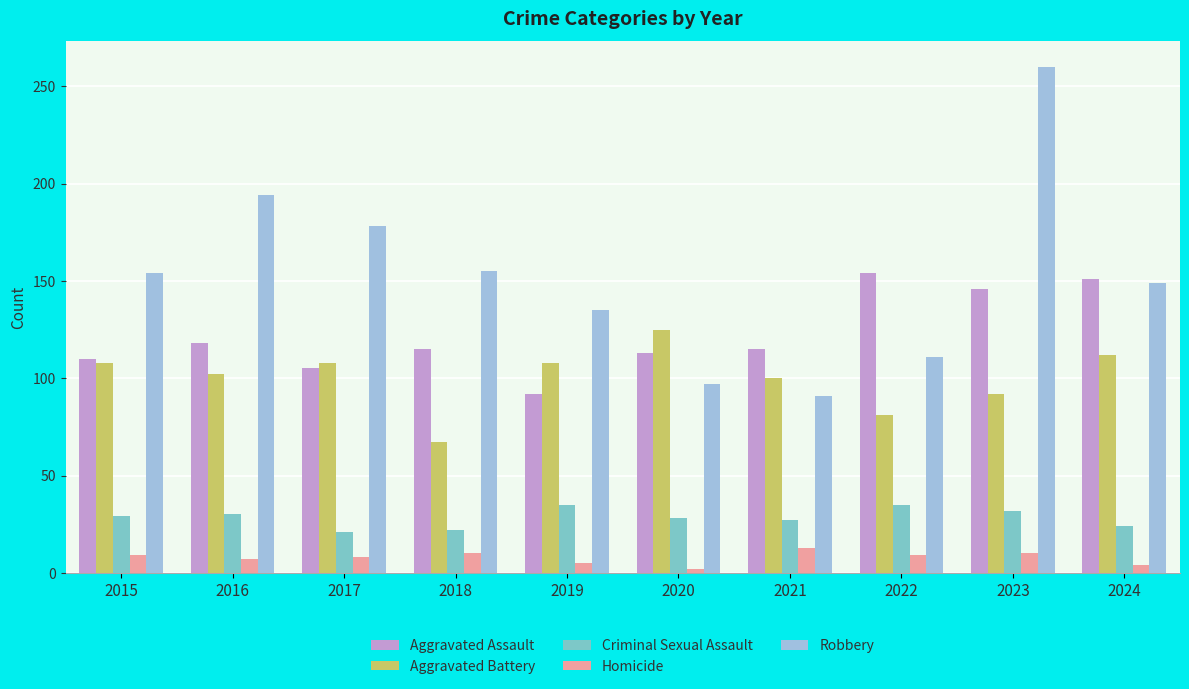

What is the value of the Aggravated Battery bar at the 10th from the left?

112